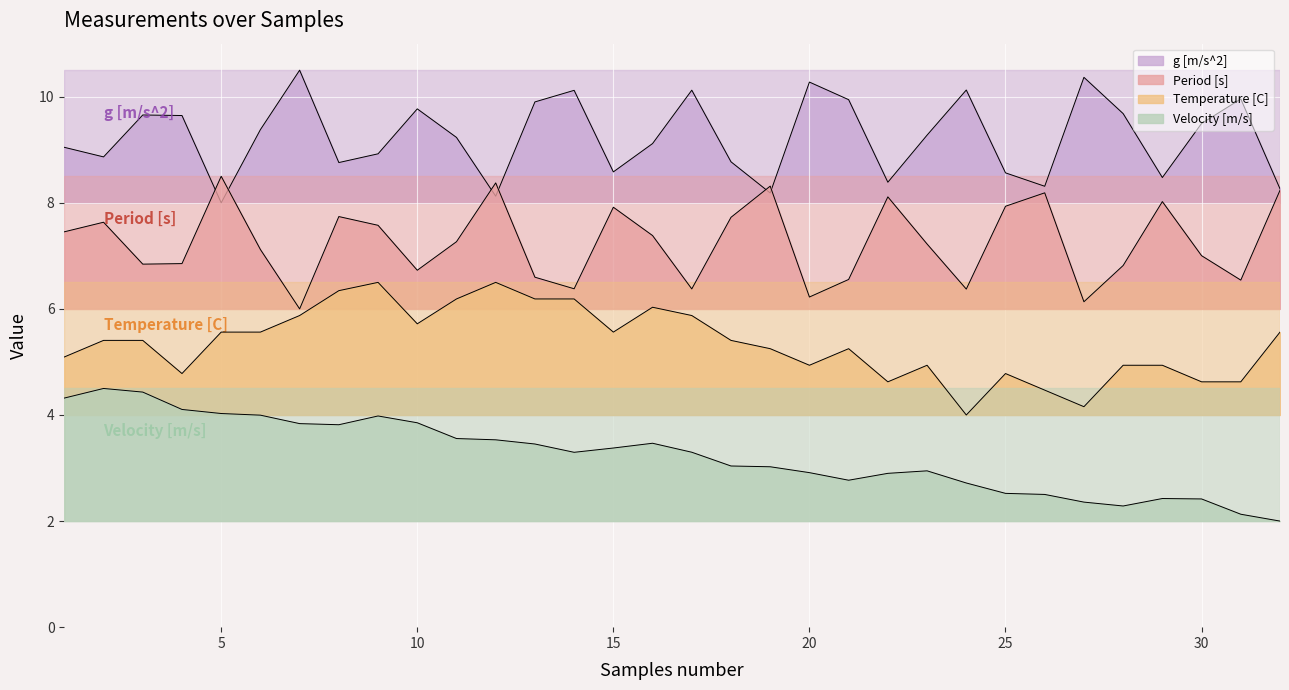

List the series in order of their peak value, highest first.

g [m/s^2], Period [s], Temperature [C], Velocity [m/s]